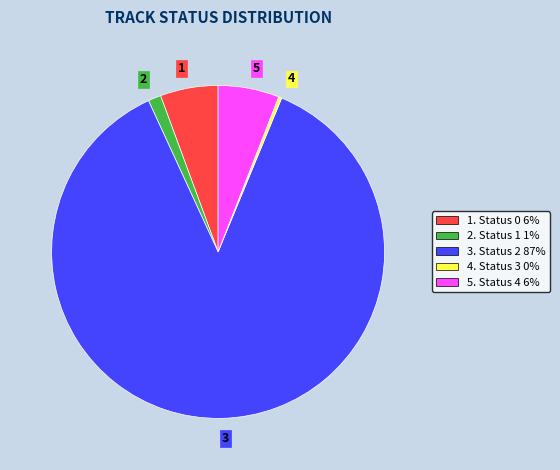

Which has a higher value, 2 or 3?

3